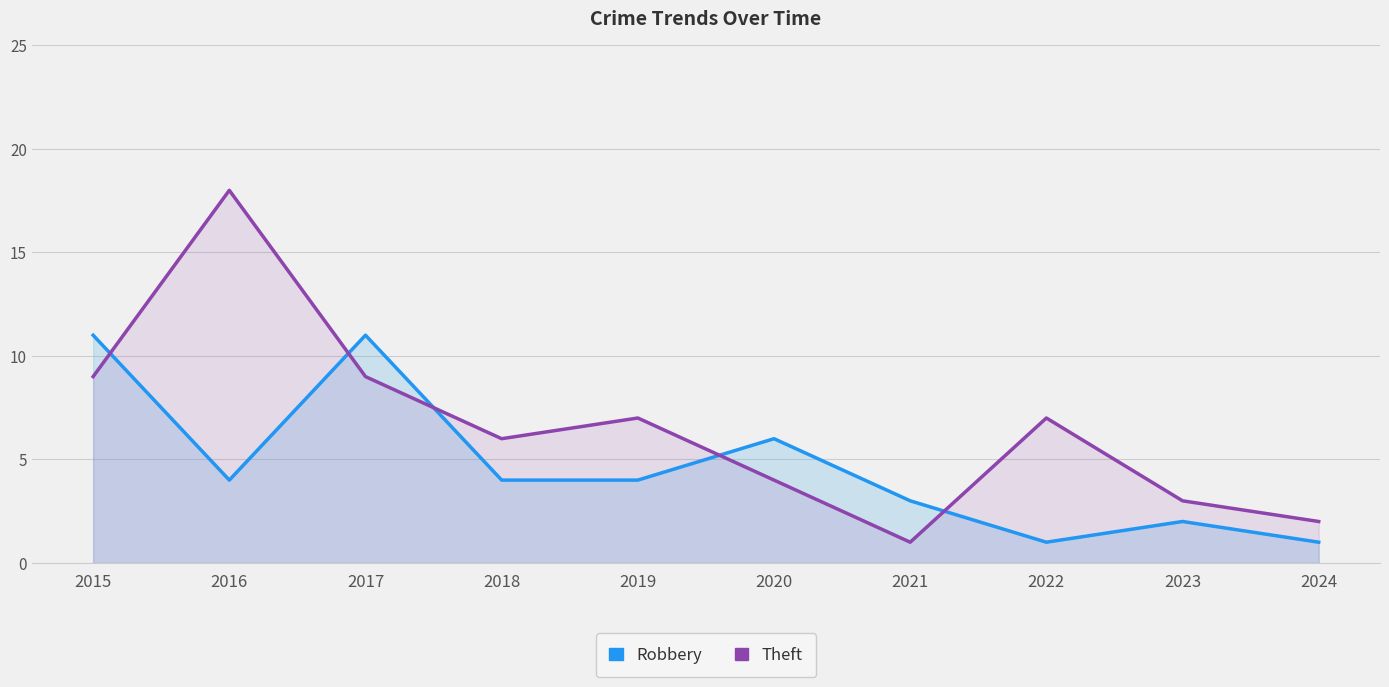

What is the difference between the maximum and minimum values in the Robbery series?

10